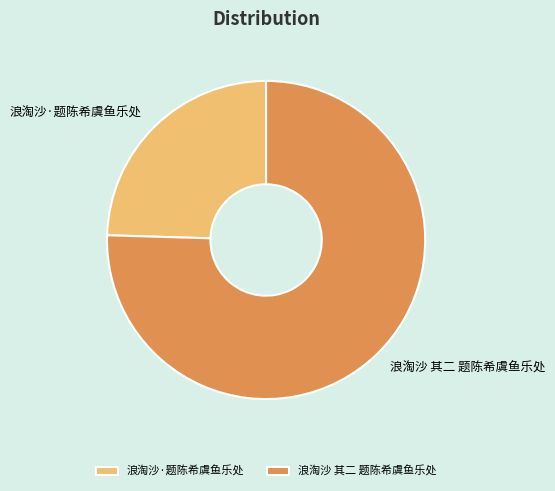

Rank the categories by value from lowest to highest.

浪淘沙·题陈希虞鱼乐处, 浪淘沙 其二 题陈希虞鱼乐处